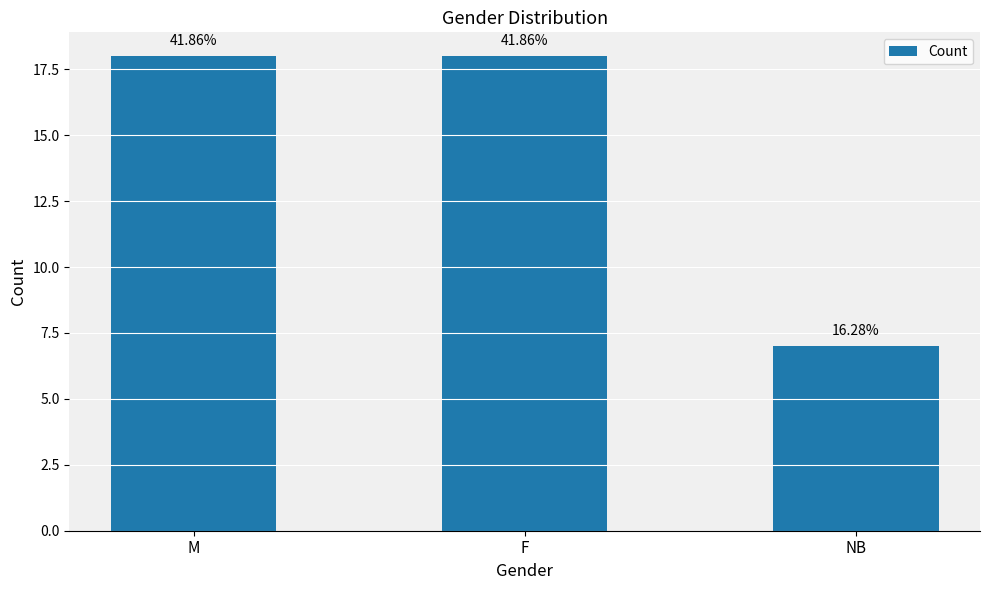

What is the value of the 3rd bar from the left?

7